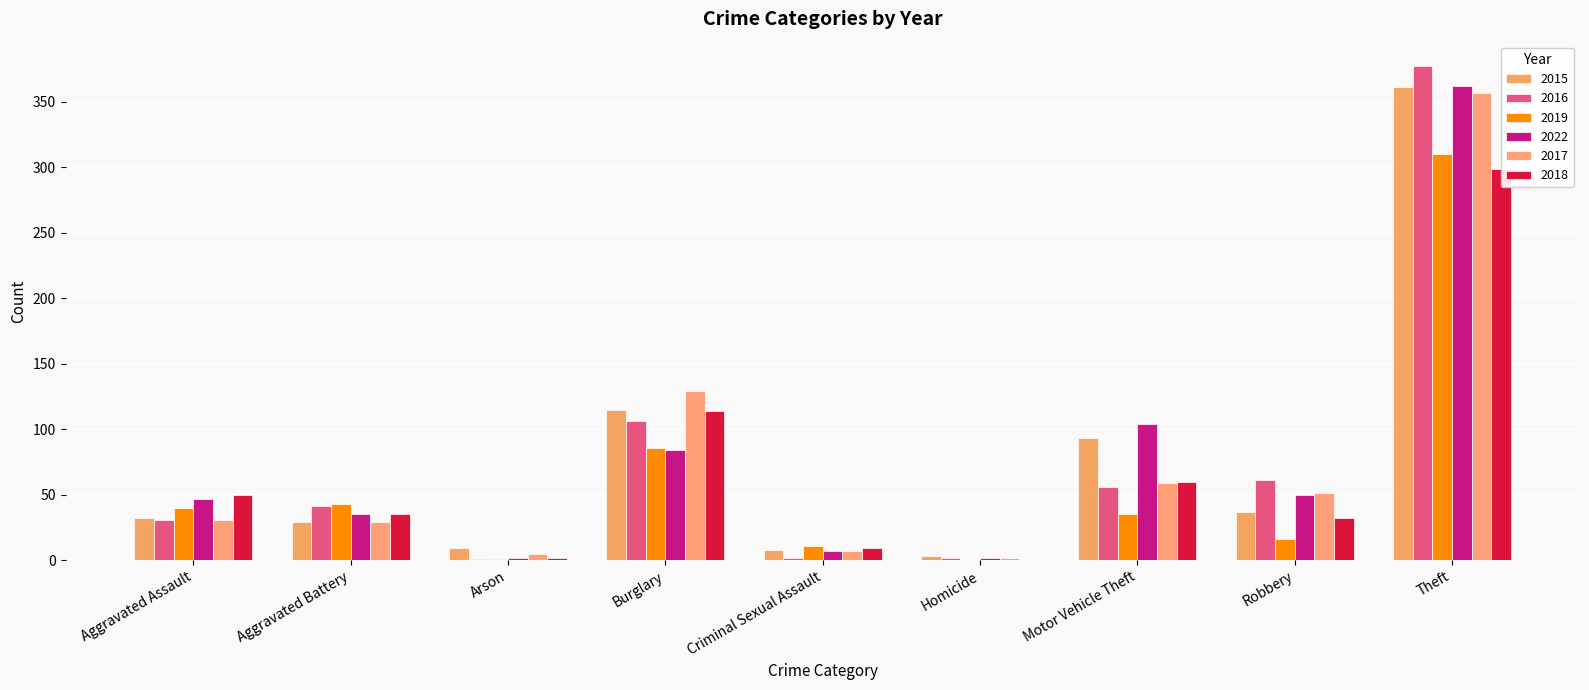

Which series has the largest range (max minus min)?

2016